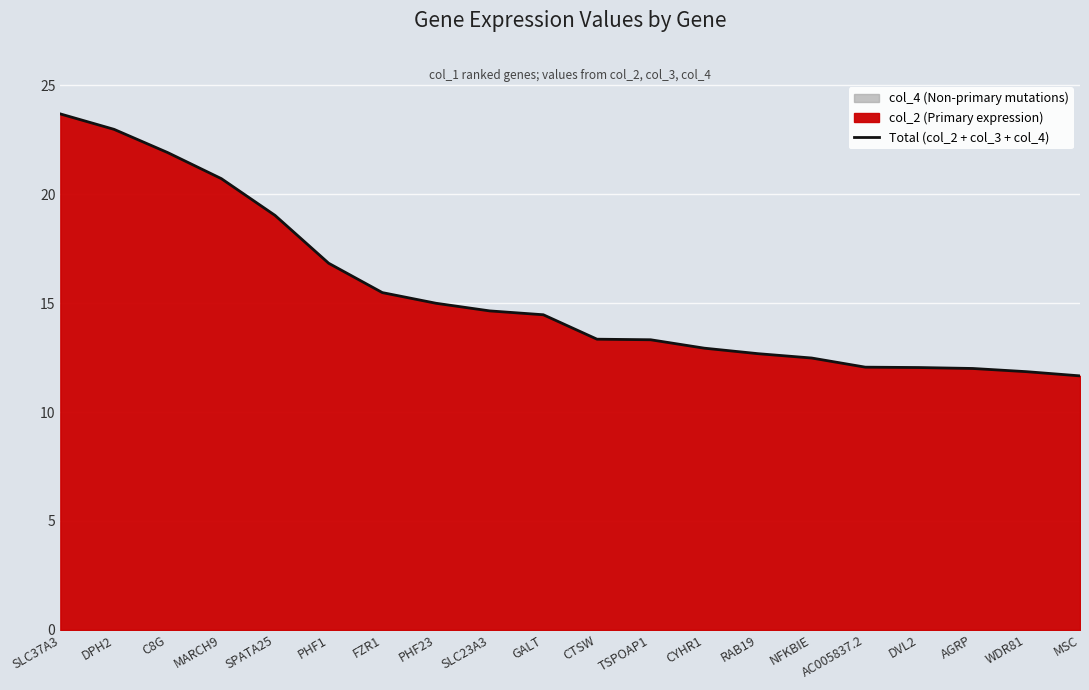

What is the ratio of the value at NFKBIE to the value at PHF1?

0.7